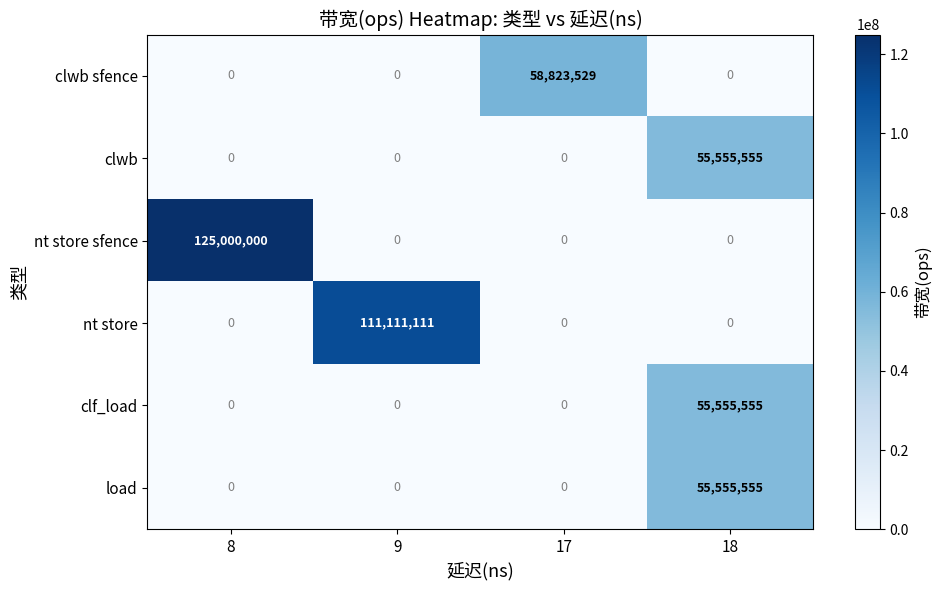

How many clwb sfence values are between 0 and 58823529?

4